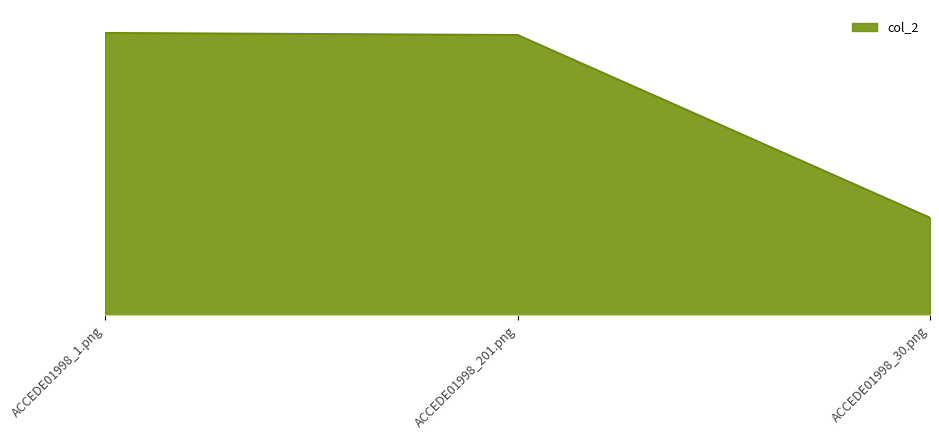

List the labels in order of value, smallest first.

ACCEDE01998_30.png, ACCEDE01998_201.png, ACCEDE01998_1.png